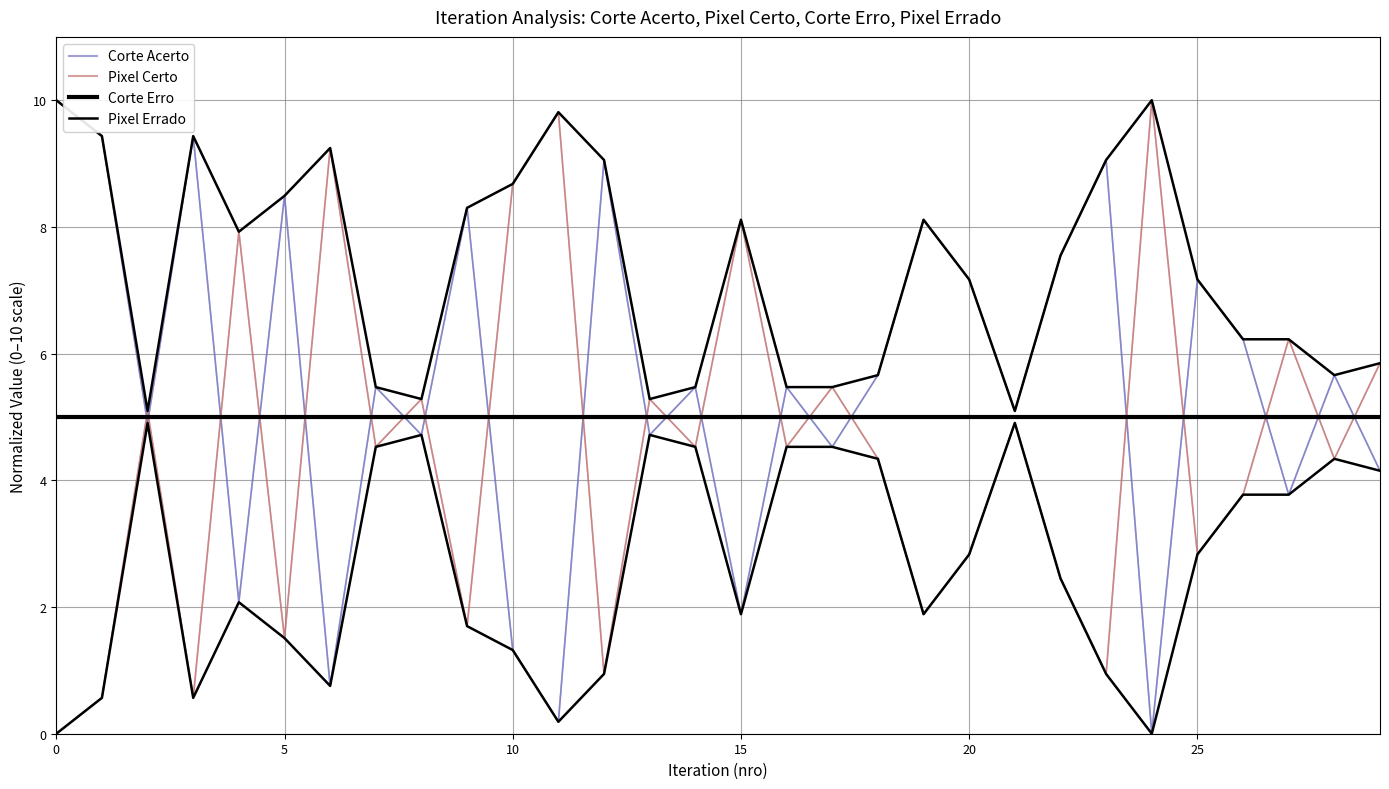

What is the maximum value shown in the chart?

10.0